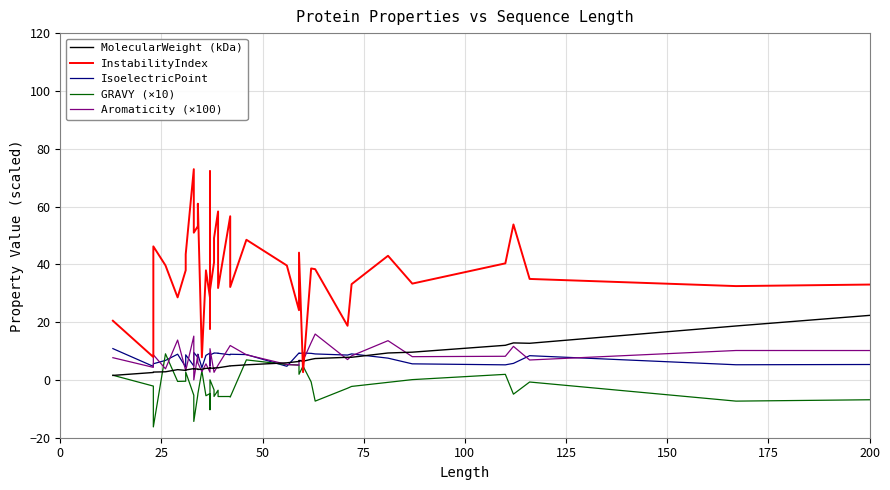

True or false: Aromaticity (×100) and IsoelectricPoint cross at least once.

True